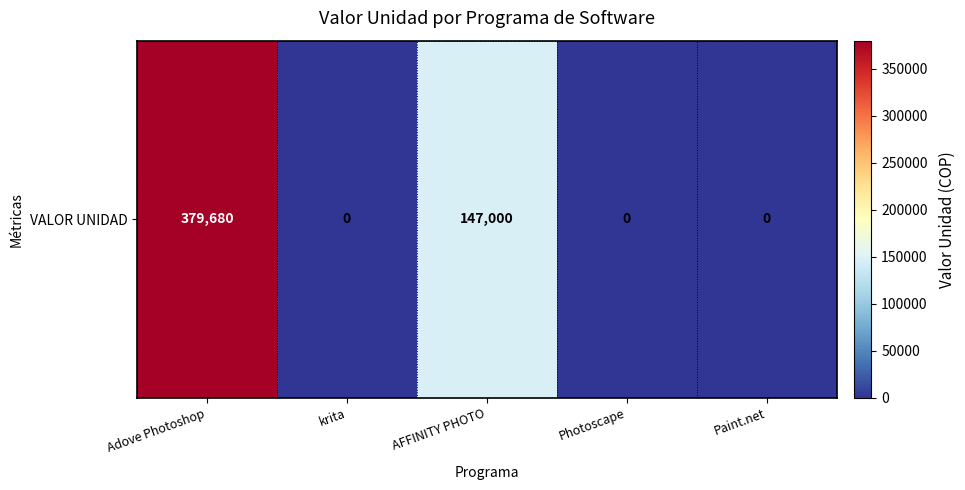

Is it true that the value at Adove Photoshop is 379680?

True